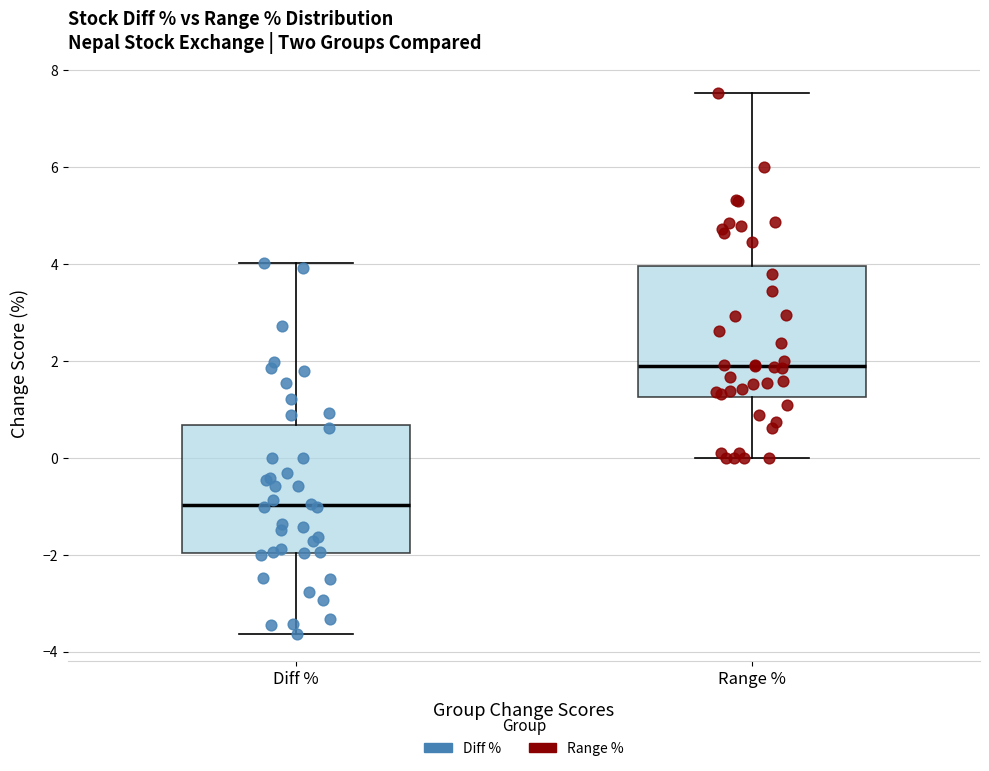

Reading left to right, read every box against the y-axis: the position of its median line, the range the box covers, and the ends of its whiskers. The values are not printed on the chart, so give them approximately, as read against the axis.

Diff %: median -1.0, box -2.0 to 0.6, whiskers -3.6 to 4.0
Range %: median 1.8, box 1.2 to 4.0, whiskers 0.0 to 7.6